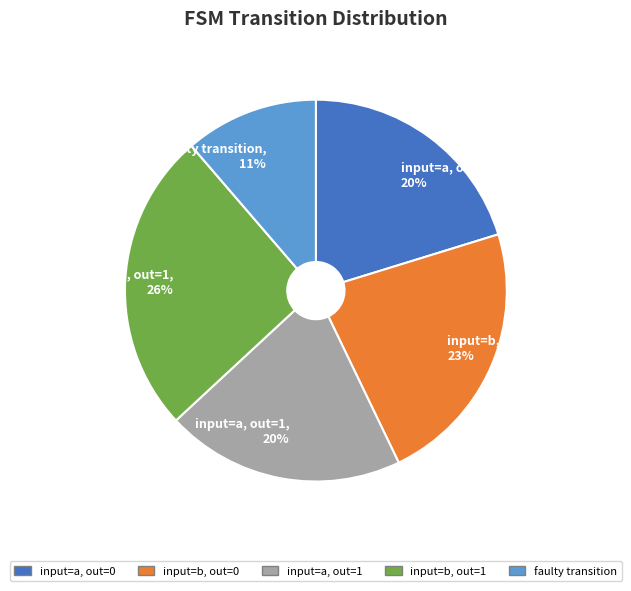

Is there any slice that represents more than half of the pie?

No